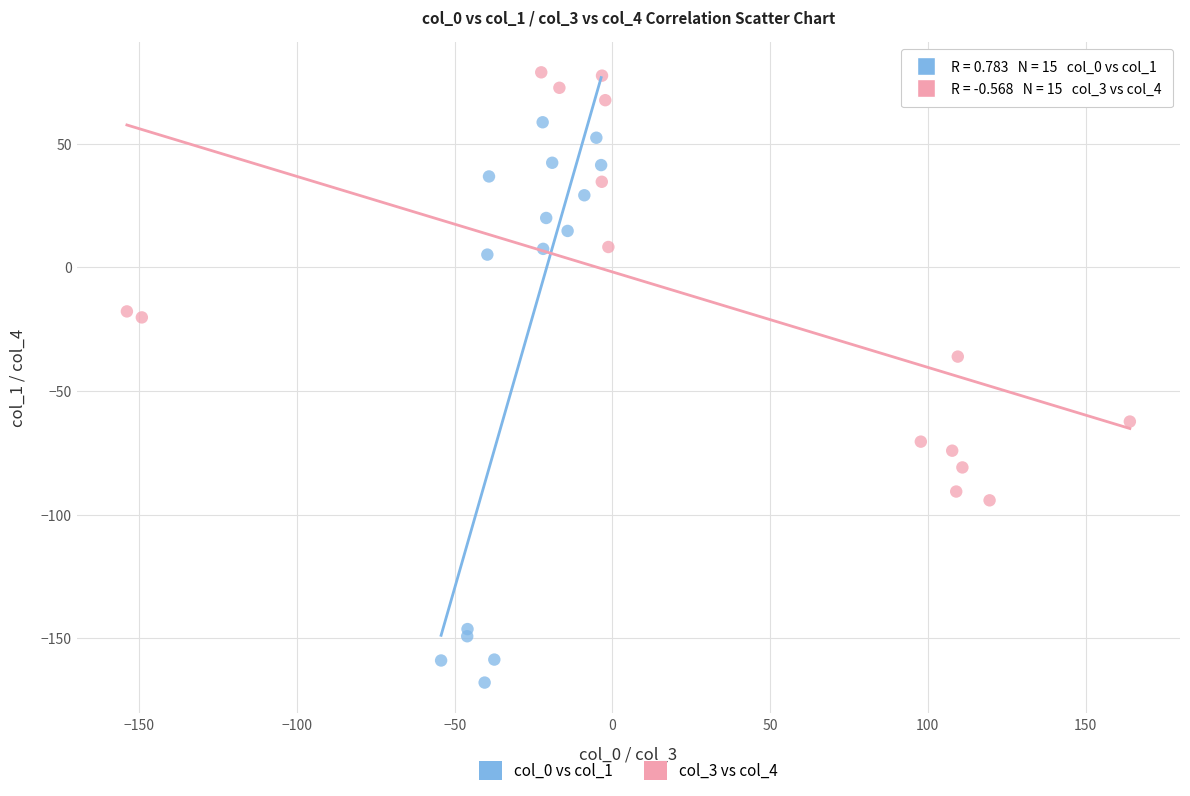

Which series contains the lowest Y value?

col_0 vs col_1